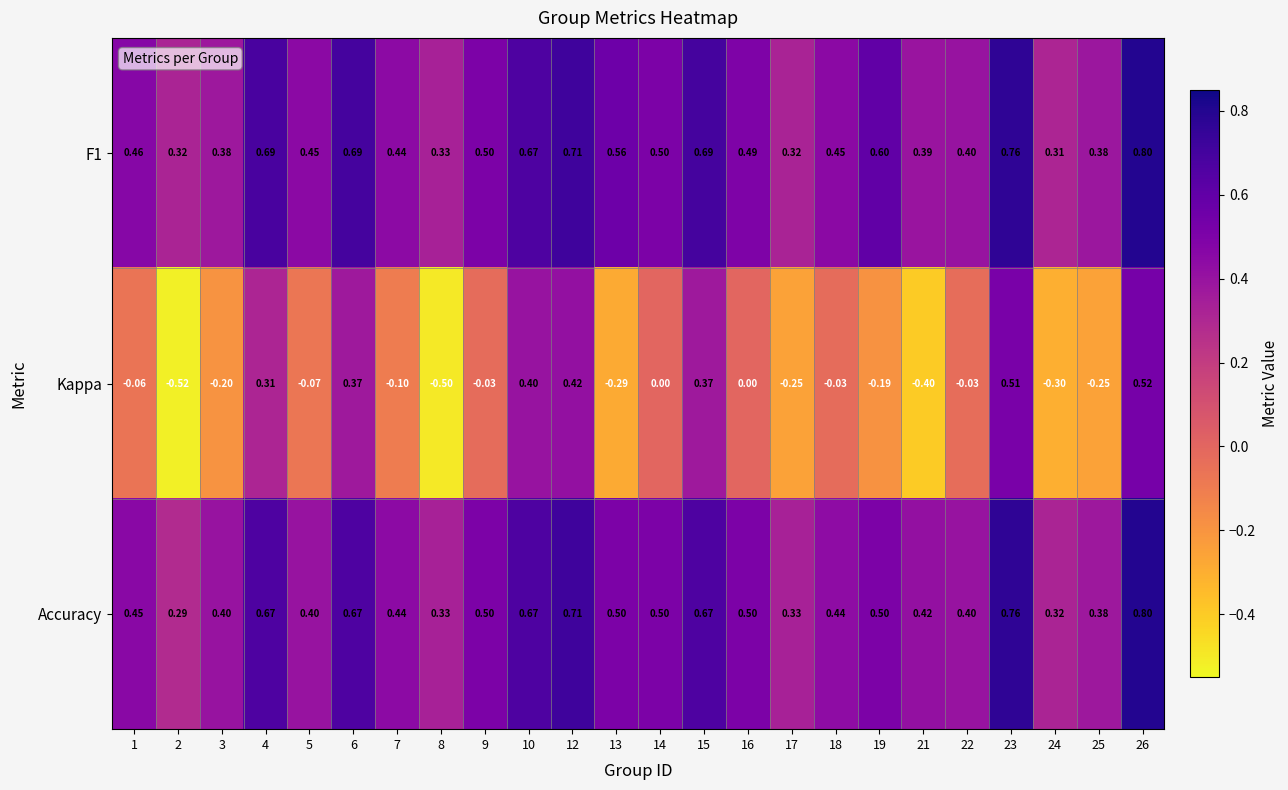

Is the value of Accuracy at 4 greater than the value of Kappa at 17?

Yes